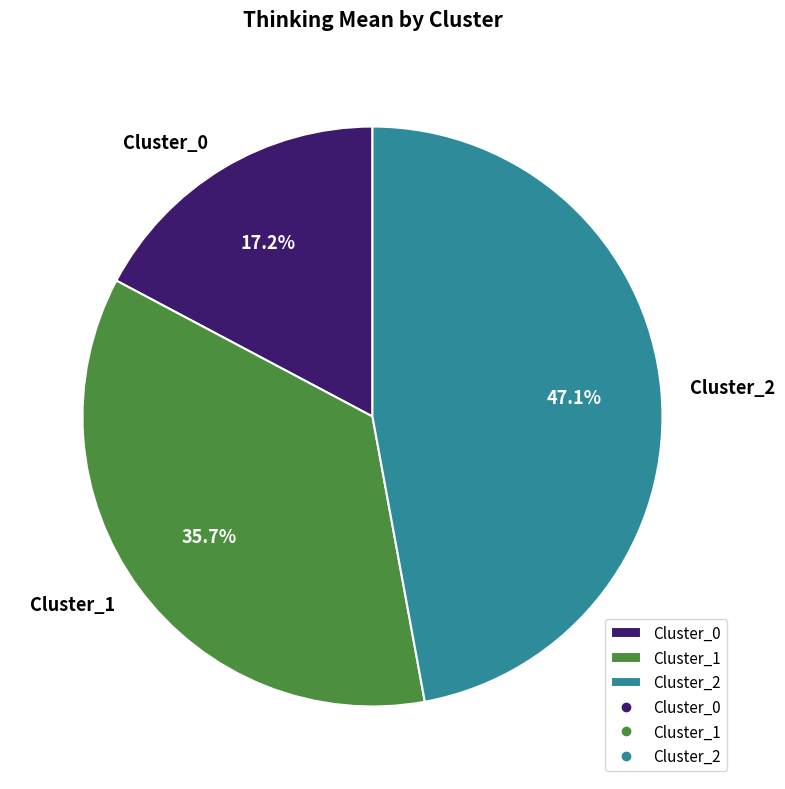

Which has a higher value, Cluster_2 or Cluster_1?

Cluster_2